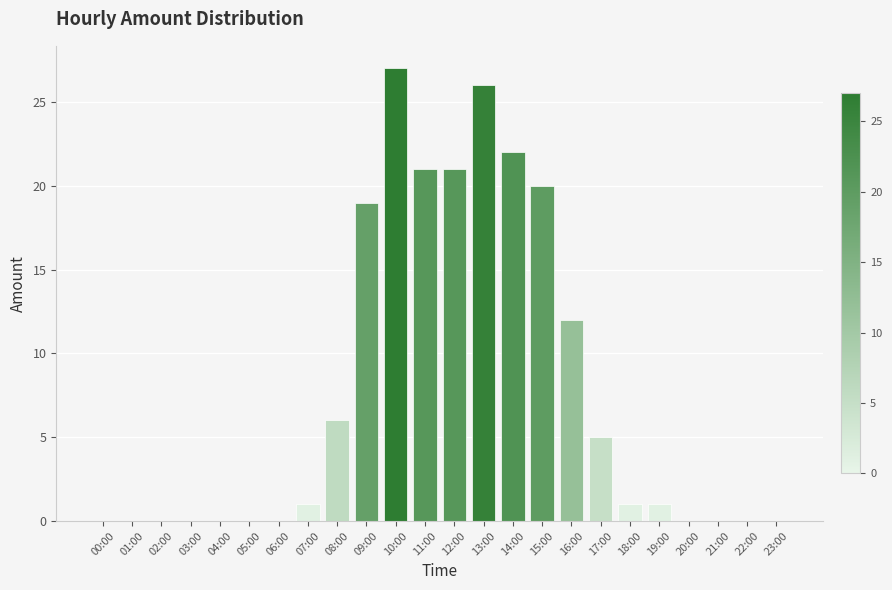

What is the greatest value displayed?

27